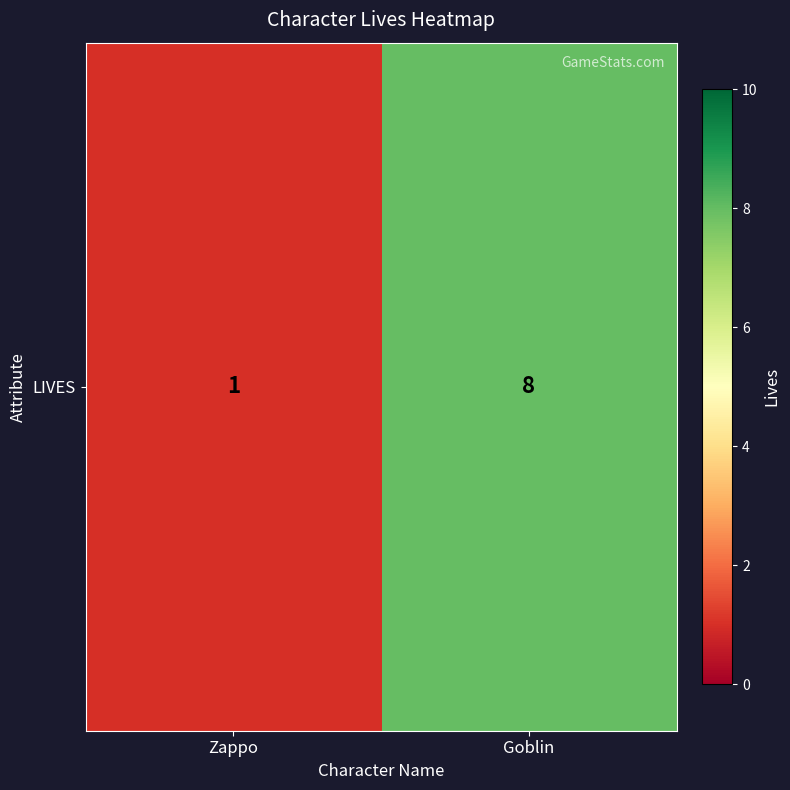

Reading left to right, extract all data points from this chart.

1	8